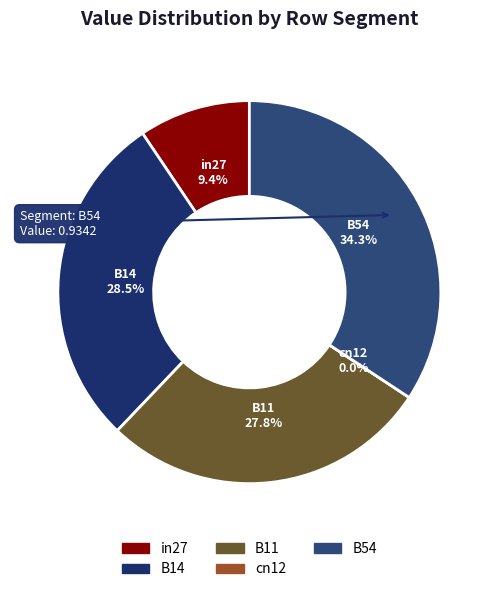

To the nearest percent, what is the combined percentage of B14 and cn12?

28%